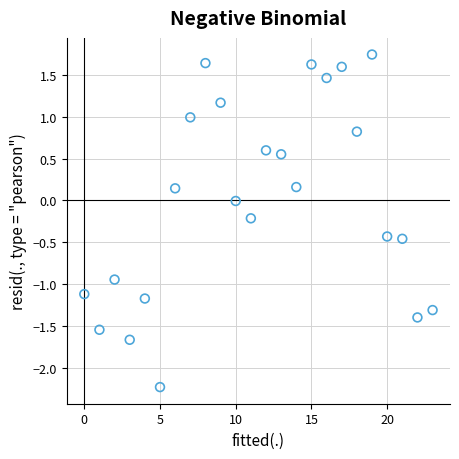

What is the range of Y values (max minus min)?

4.0